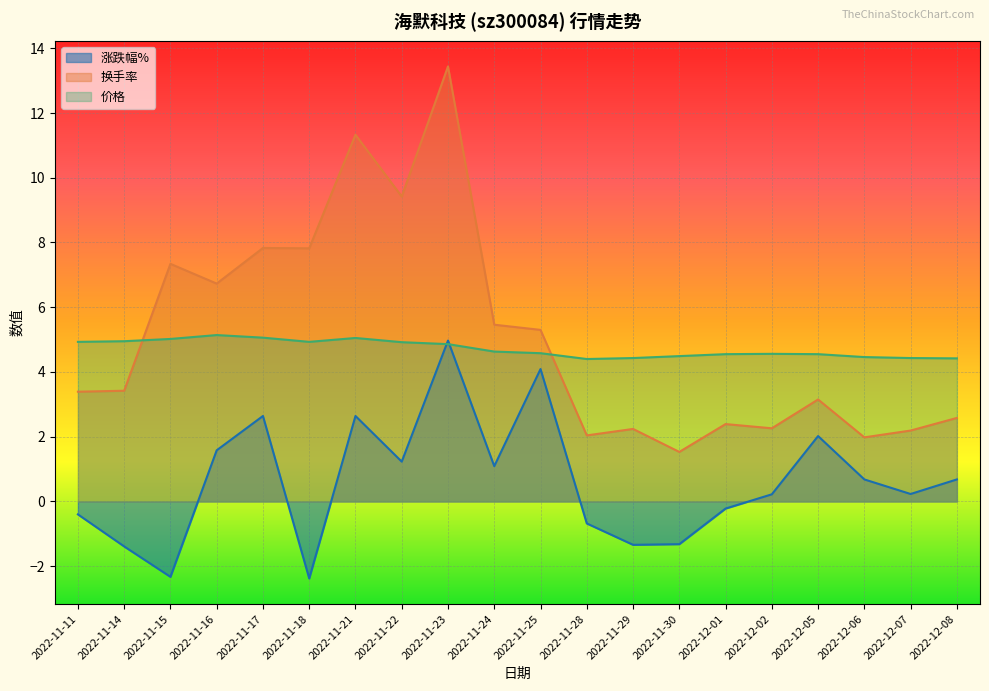

Rank the categories by 涨跌幅% value from lowest to highest.

2022-11-18, 2022-11-15, 2022-11-14, 2022-11-29, 2022-11-30, 2022-11-28, 2022-11-11, 2022-12-01, 2022-12-02, 2022-12-07, 2022-12-06, 2022-12-08, 2022-11-24, 2022-11-22, 2022-11-16, 2022-12-05, 2022-11-17, 2022-11-21, 2022-11-25, 2022-11-23